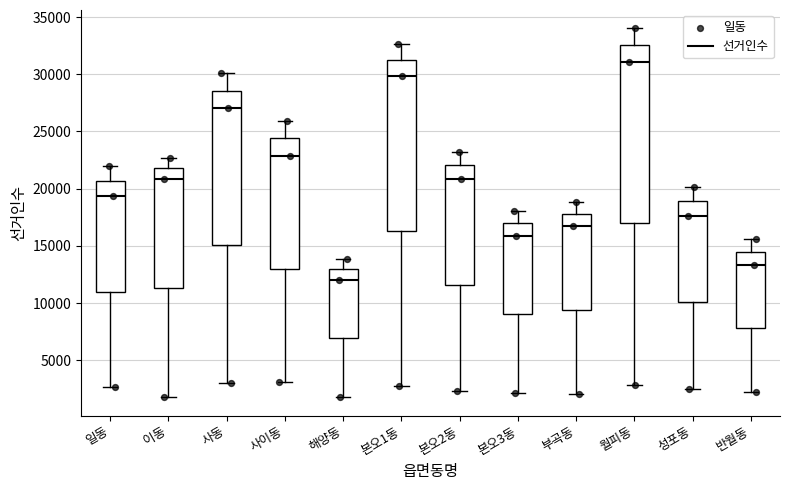

Reading left to right, transcribe this box plot: for each box, give where its median line is, the range the box spans, and where its two whiskers end, as read against the y-axis. The values are not printed on the chart, so give them approximately, as read against the axis.

일동: median 19500, box 11000 to 20500, whiskers 2500 to 22000
이동: median 21000, box 11500 to 22000, whiskers 2000 to 22500
사동: median 27000, box 15000 to 28500, whiskers 3000 to 30000
사이동: median 23000, box 13000 to 24500, whiskers 3000 to 26000
해양동: median 12000, box 7000 to 13000, whiskers 2000 to 14000
본오1동: median 30000, box 16500 to 31500, whiskers 3000 to 32500
본오2동: median 21000, box 11500 to 22000, whiskers 2500 to 23000
본오3동: median 16000, box 9000 to 17000, whiskers 2000 to 18000
부곡동: median 16500, box 9500 to 18000, whiskers 2000 to 19000
월피동: median 31000, box 17000 to 32500, whiskers 3000 to 34000
성포동: median 17500, box 10000 to 19000, whiskers 2500 to 20000
반월동: median 13500, box 8000 to 14500, whiskers 2500 to 15500